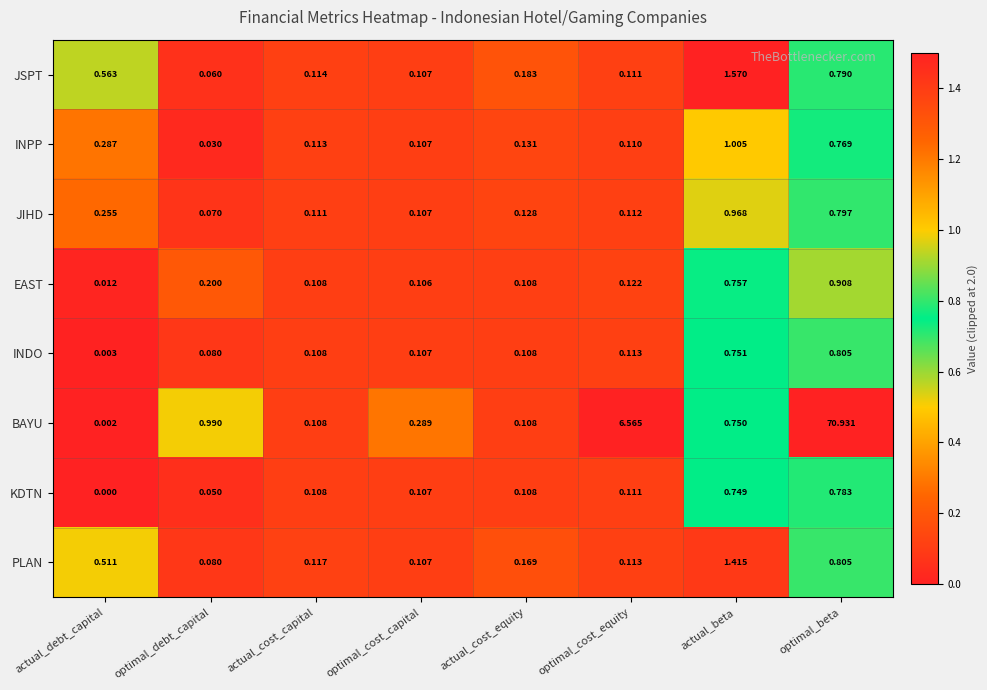

At actual_beta, list the series in order from smallest to largest.

KDTN, BAYU, INDO, EAST, JIHD, INPP, PLAN, JSPT